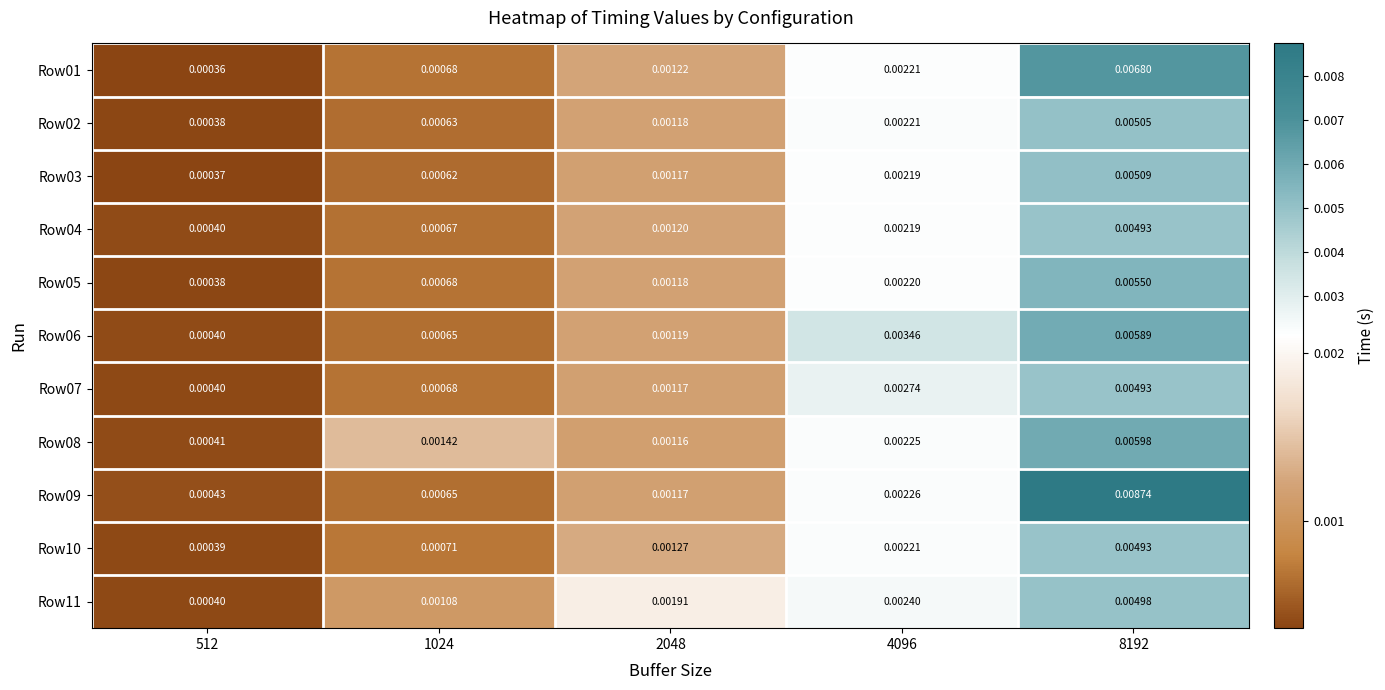

Is the value of Row04 at 4096 greater than the value of Row02 at 1024?

Yes